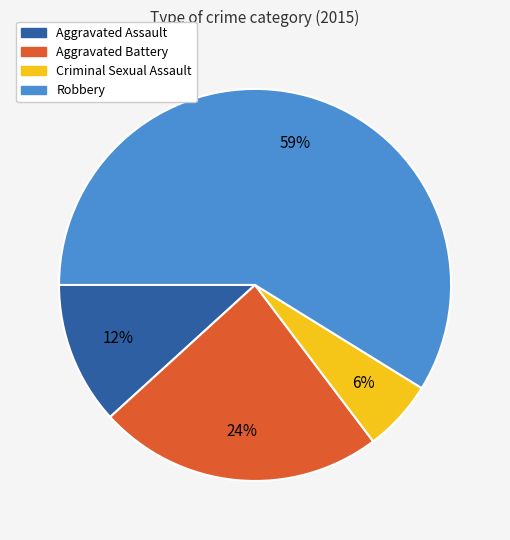

To the nearest percent, what portion does Aggravated Battery represent?

24%